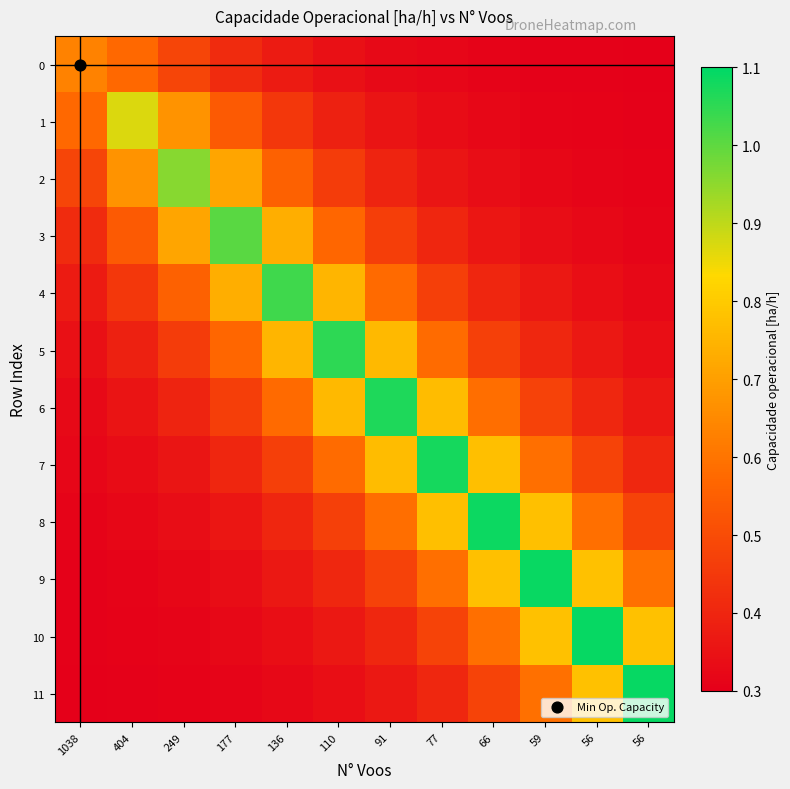

Rank the series at 404 from highest to lowest value.

1, 2, 0, 3, 4, 5, 6, 7, 8, 9, 10, 11